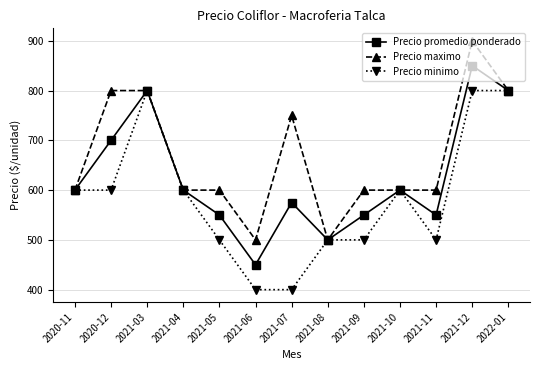

Reading left to right, list all the values displayed in this chart.

Precio promedio ponderado: 2020-11=600	2020-12=700	2021-03=800	2021-04=600	2021-05=550	2021-06=450	2021-07=575	2021-08=500	2021-09=550	2021-10=600	2021-11=550	2021-12=850	2022-01=800
Precio maximo: 2020-11=600	2020-12=800	2021-03=800	2021-04=600	2021-05=600	2021-06=500	2021-07=750	2021-08=500	2021-09=600	2021-10=600	2021-11=600	2021-12=900	2022-01=800
Precio minimo: 2020-11=600	2020-12=600	2021-03=800	2021-04=600	2021-05=500	2021-06=400	2021-07=400	2021-08=500	2021-09=500	2021-10=600	2021-11=500	2021-12=800	2022-01=800